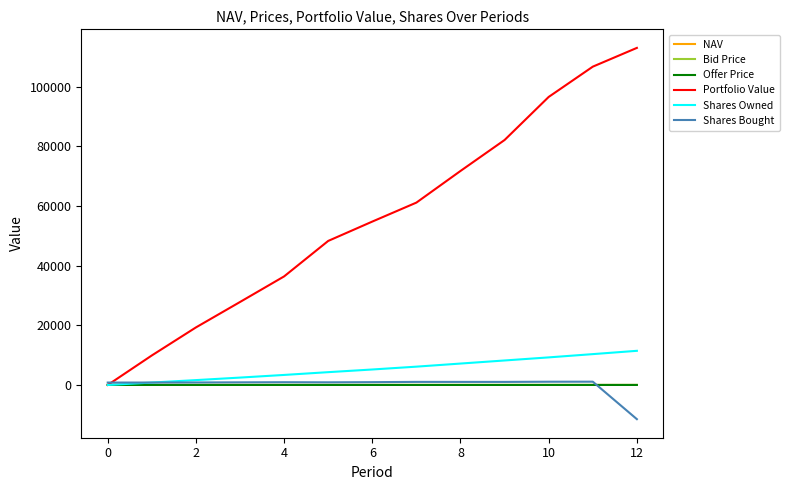

Which series has the largest total across all categories?

Portfolio Value